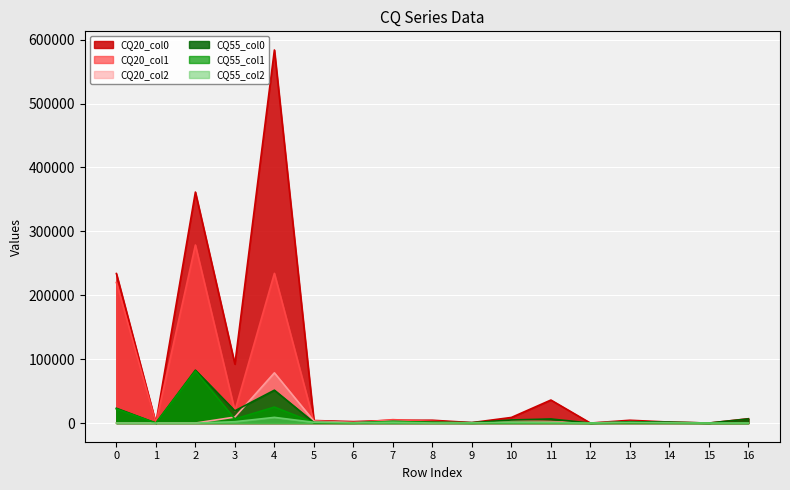

Reading left to right, what are all the values shown in this chart?

CQ20_col0: 0=233959	1=0	2=361442	3=92275	4=583752	5=3947	6=2281	7=4315	8=4423	9=727	10=8787	11=36040	12=0	13=4397	14=1550	15=0	16=6779
CQ20_col1: 0=219992	1=0	2=278616	3=19091	4=234269	5=1718	6=479	7=5333	8=2720	9=34	10=3424	11=2357	12=43	13=1164	14=774	15=0	16=200
CQ20_col2: 0=0	1=0	2=0	3=9391	4=78614	5=3066	6=866	7=3181	8=642	9=133	10=2879	11=2024	12=53	13=2141	14=1482	15=0	16=184
CQ55_col0: 0=23175	1=0	2=82833	3=19204	4=51451	5=946	6=469	7=2269	8=1385	9=670	10=4830	11=6414	12=0	13=2107	14=1564	15=0	16=6521
CQ55_col1: 0=22117	1=0	2=81432	3=6400	4=25036	5=606	6=120	7=2642	8=940	9=107	10=1190	11=810	12=5	13=638	14=406	15=0	16=9
CQ55_col2: 0=0	1=0	2=0	3=2134	4=8908	5=1182	6=172	7=1331	8=127	9=232	10=1107	11=510	12=3	13=1022	14=353	15=0	16=17